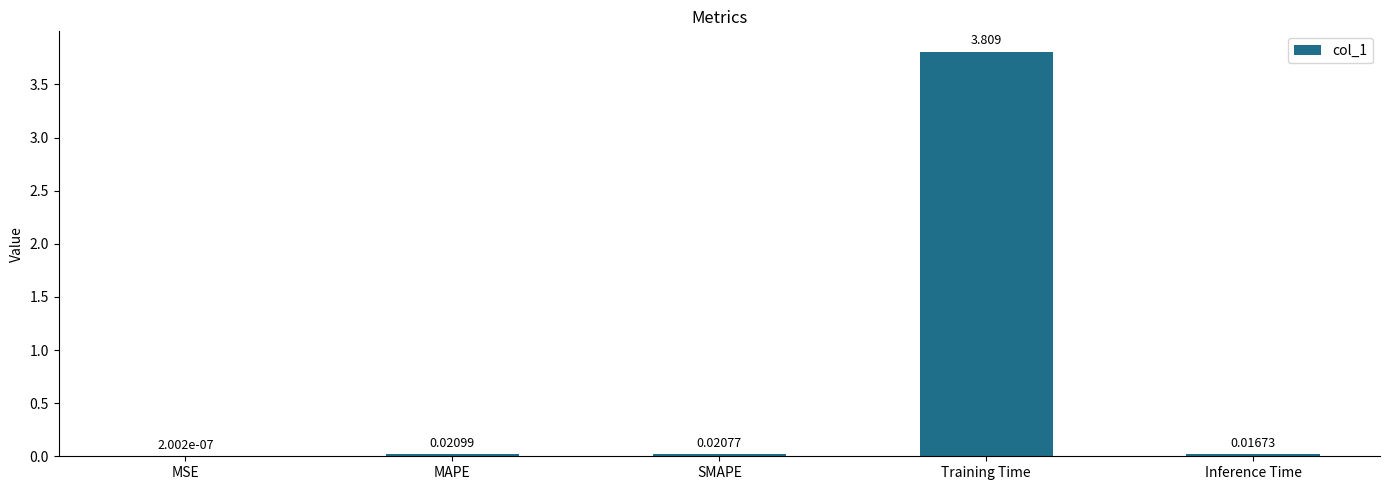

At which label is the value closest to 1?

MAPE